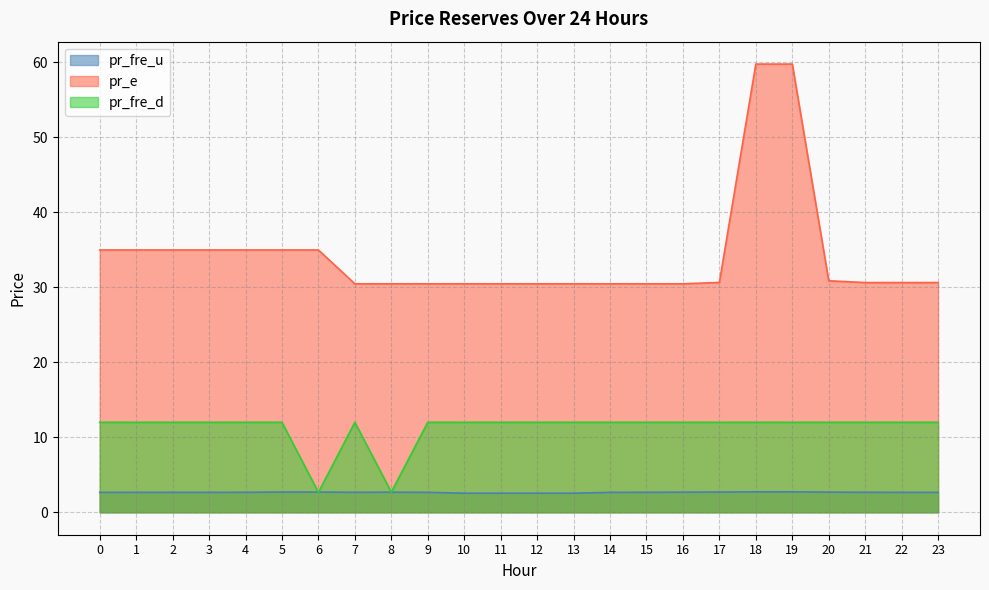

What is the maximum value shown in the chart?

59.8